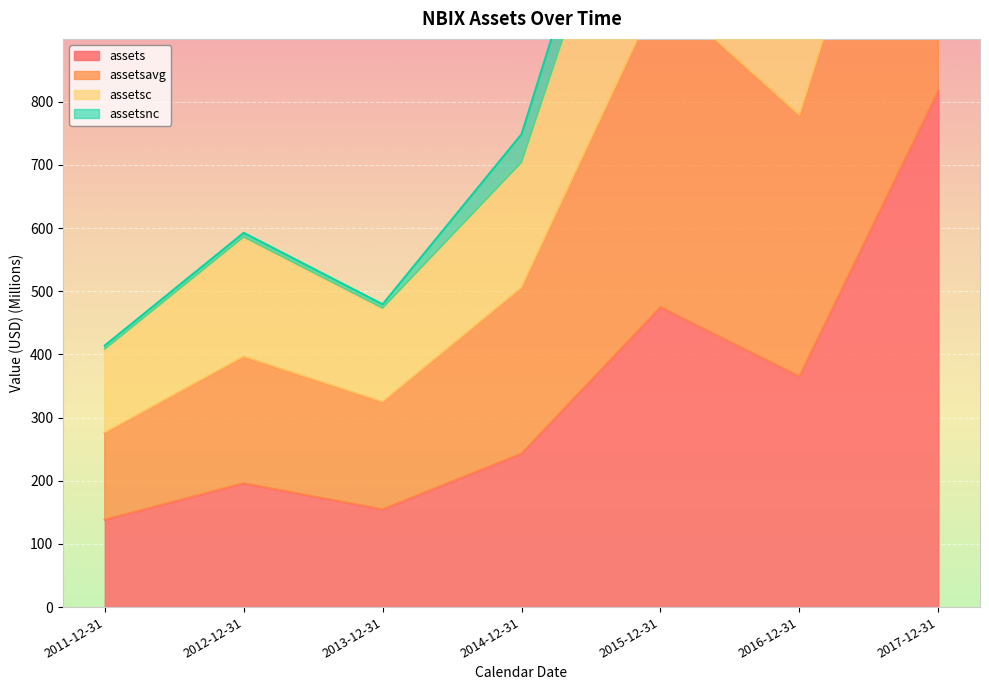

List the labels in order of assetsc value, largest first.

2017-12-31, 2015-12-31, 2016-12-31, 2014-12-31, 2012-12-31, 2013-12-31, 2011-12-31